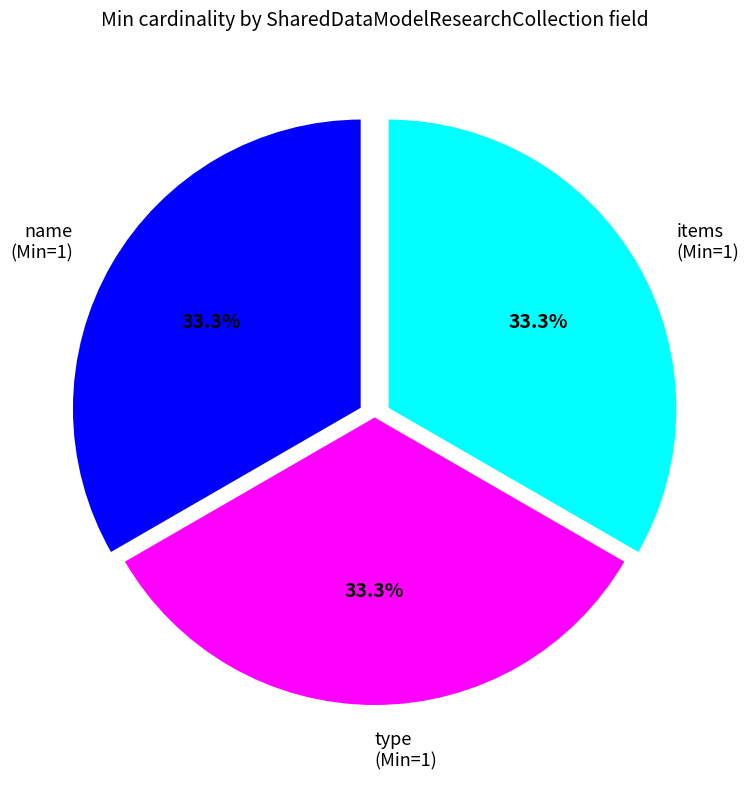

How many segments does this pie chart have?

3